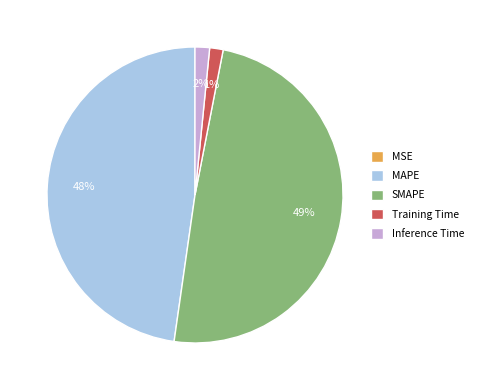

The Training Time slice represents 16% of the pie. True or false?

False